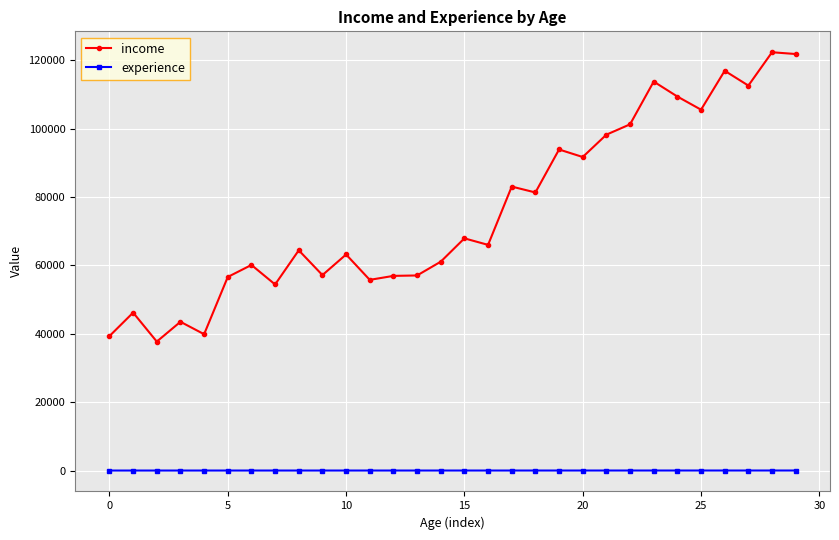

What are all the series names shown in the legend?

income, experience